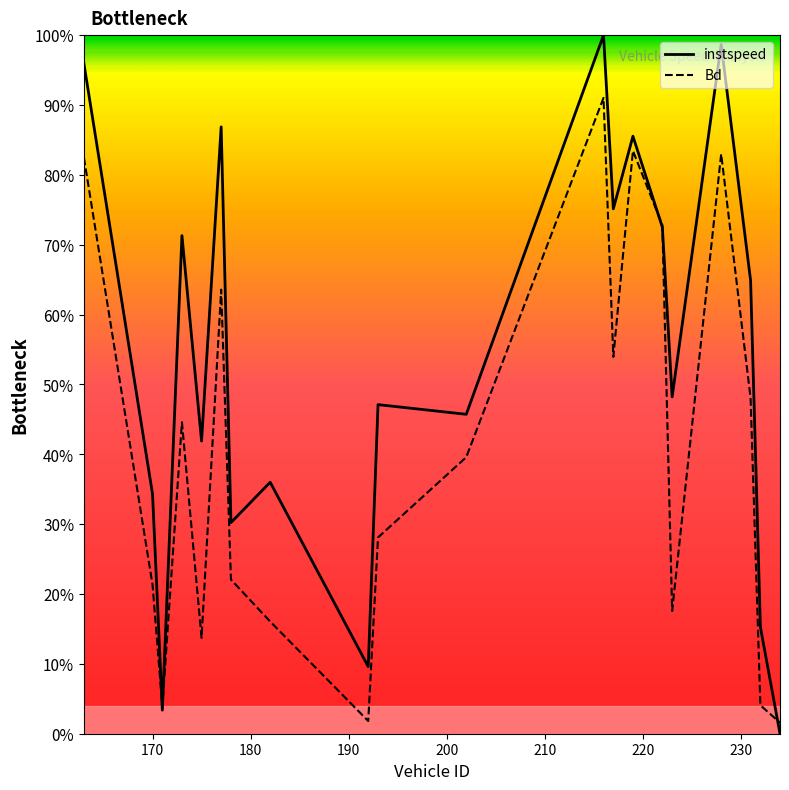

Does the chart display data point markers on the line(s)?

No